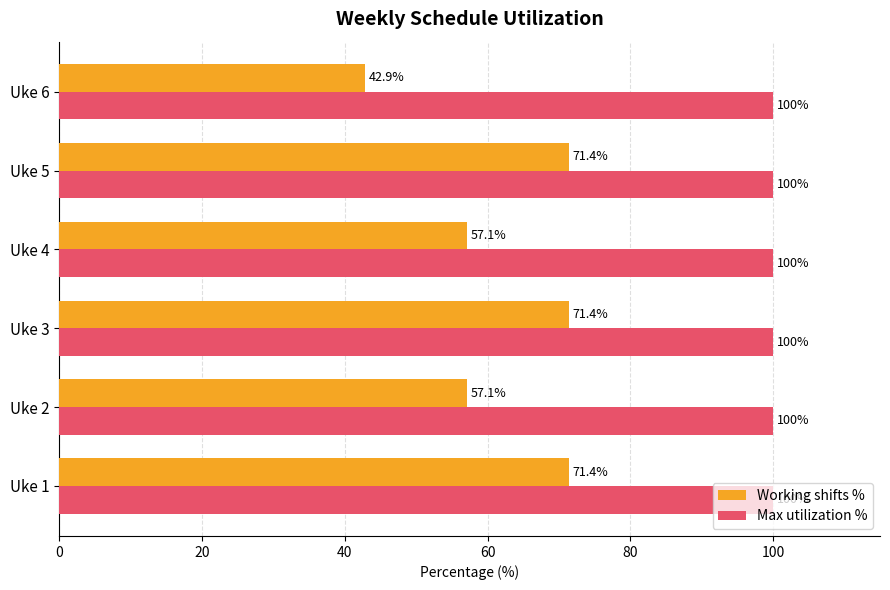

Is the value of Working shifts % at Uke 5 greater than the value of Max utilization % at Uke 1?

No